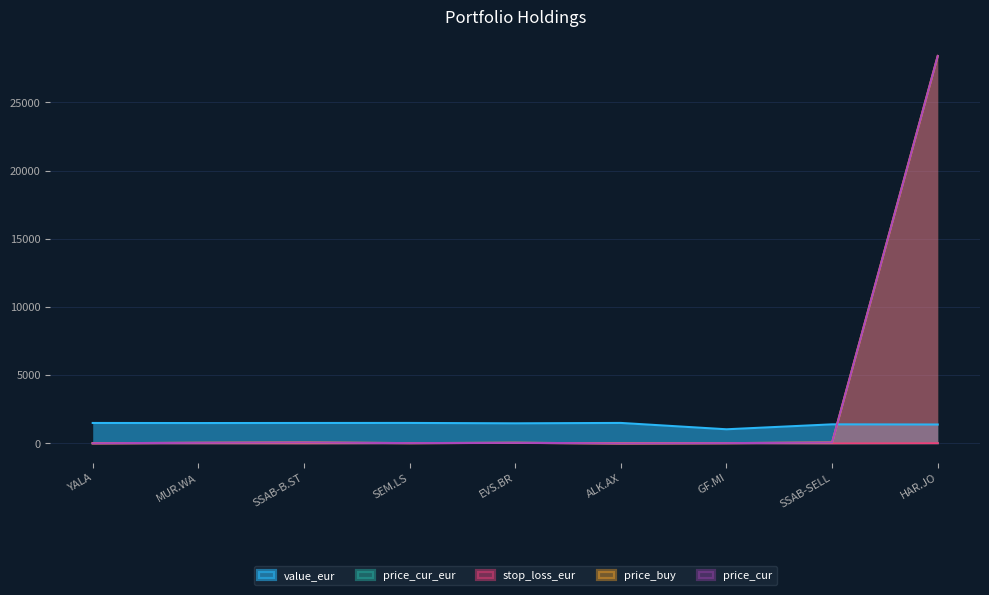

True or false: stop_loss_eur has a value of 21.3 at EVS.BR.

False